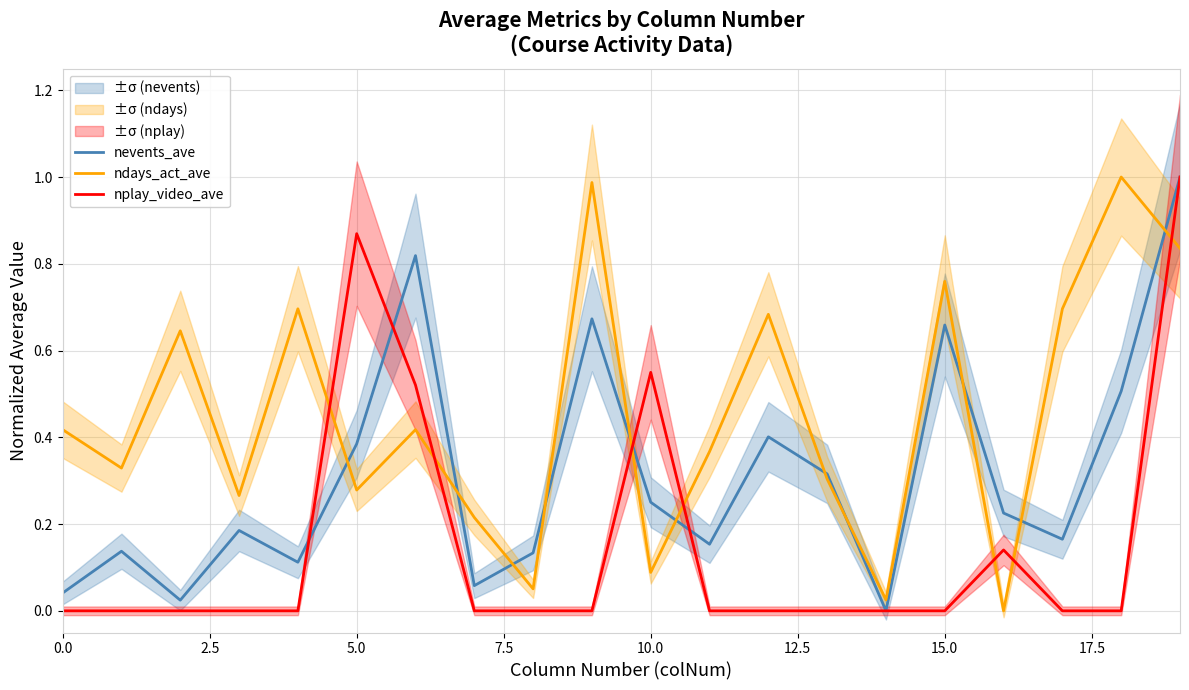

What is the total value across all series at 19?

2.8